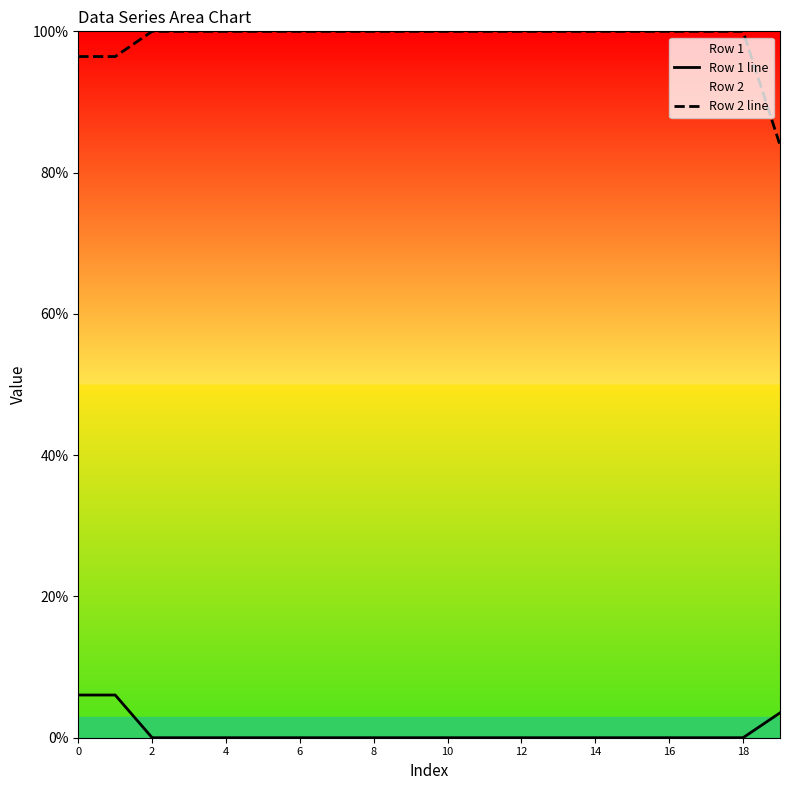

Which series has the largest total across all categories?

Row 2 line